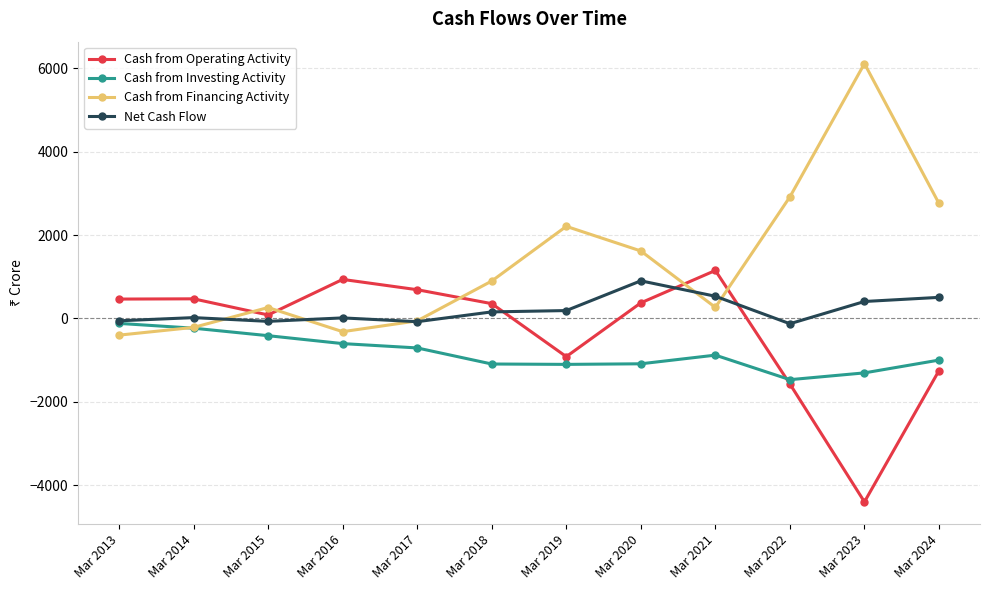

Between which two adjacent categories do Cash from Operating Activity and Cash from Investing Activity first intersect?

Mar 2021 and Mar 2022